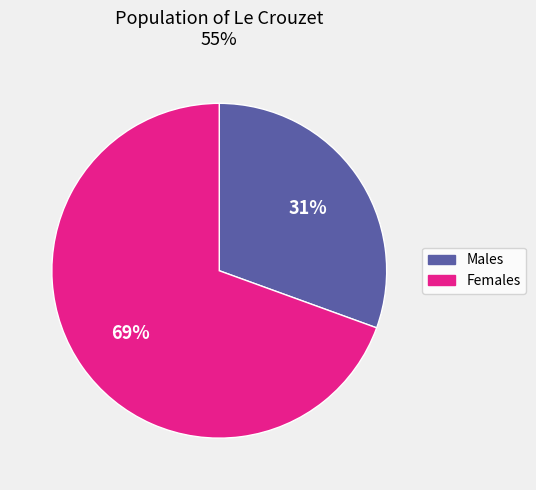

Is there any slice that represents more than half of the pie?

Yes